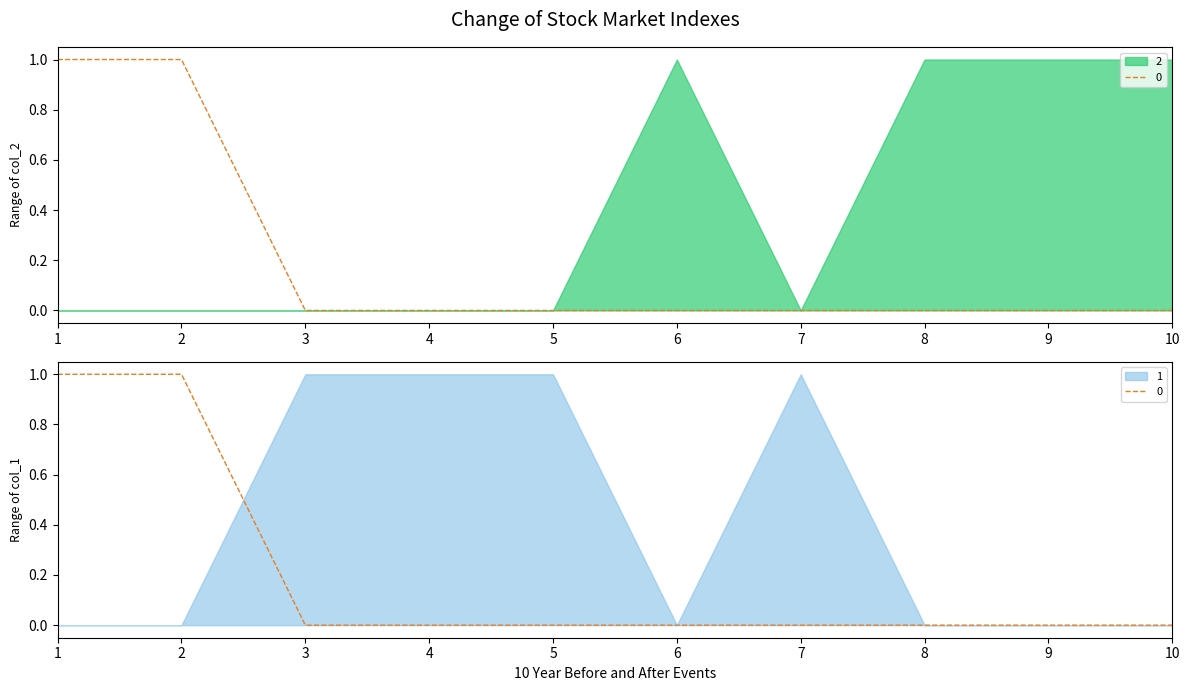

What is the total value across all series at 4?

1